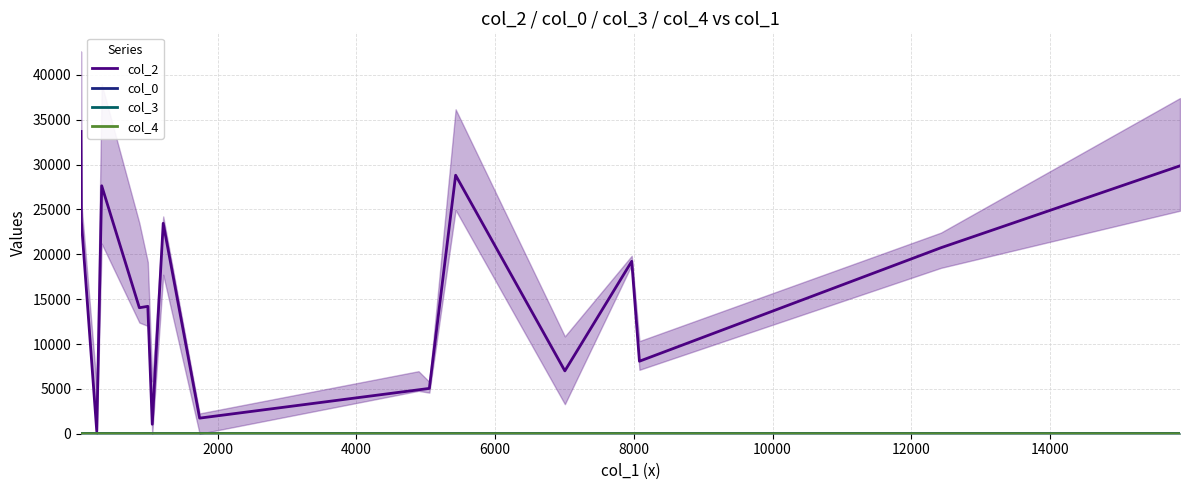

True or false: col_3 and col_4 intersect in this chart.

False